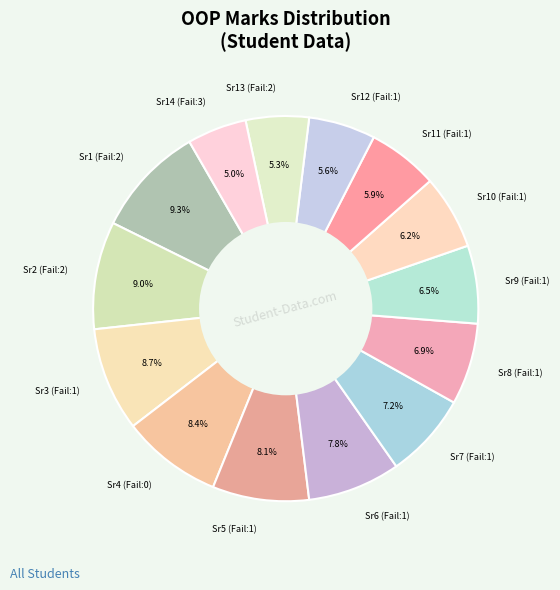

Is there a majority slice in this chart?

No